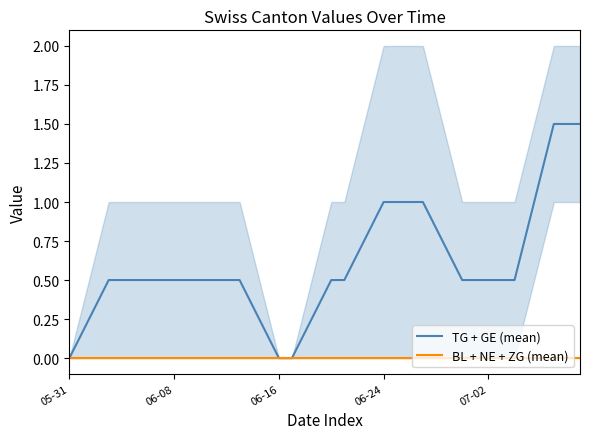

Which series has the largest total across all categories?

TG + GE (mean)